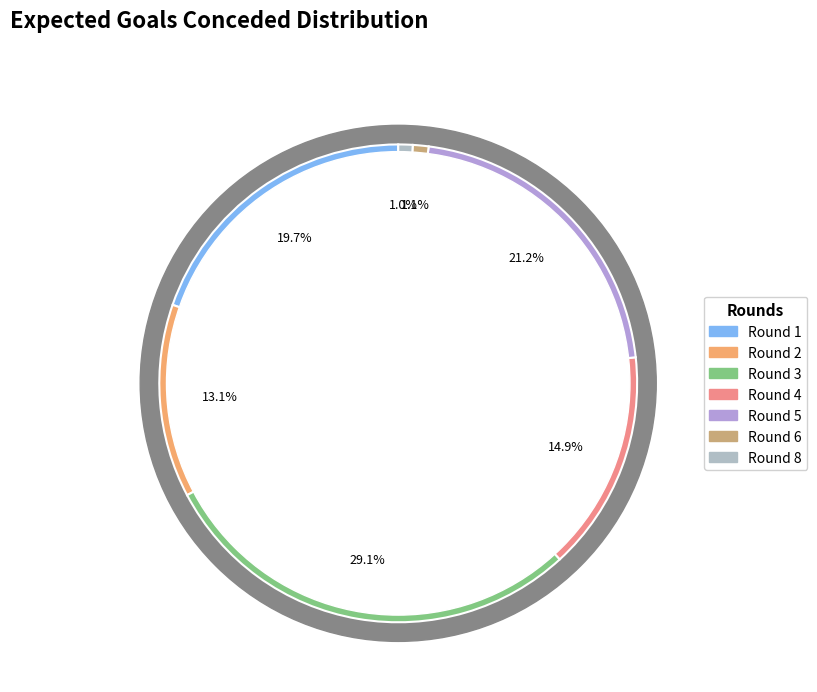

What portion of the pie excludes Round 7?

100.0%